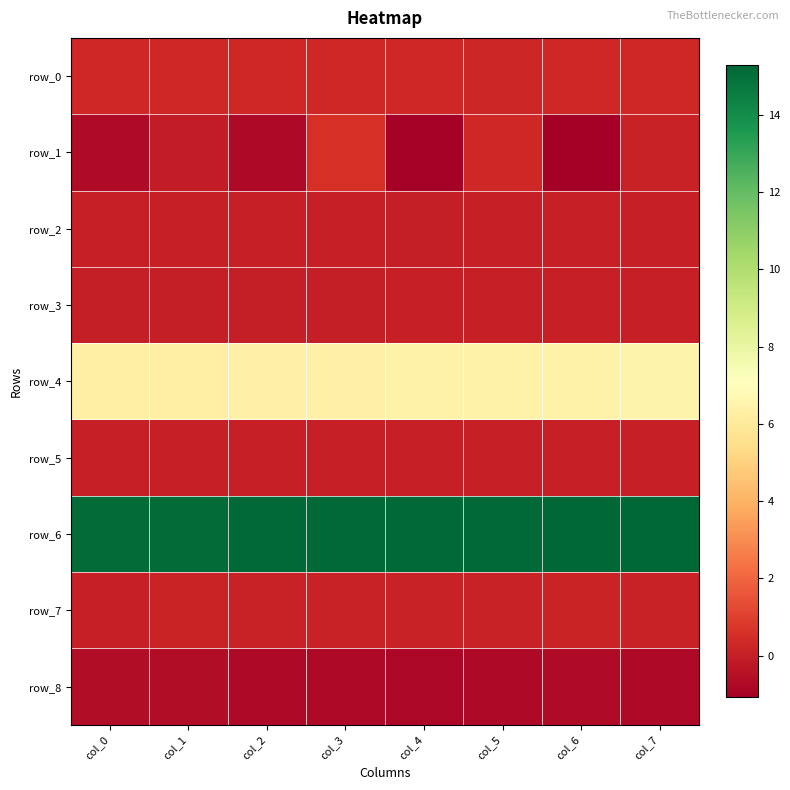

What is the smallest value displayed?

-1.1